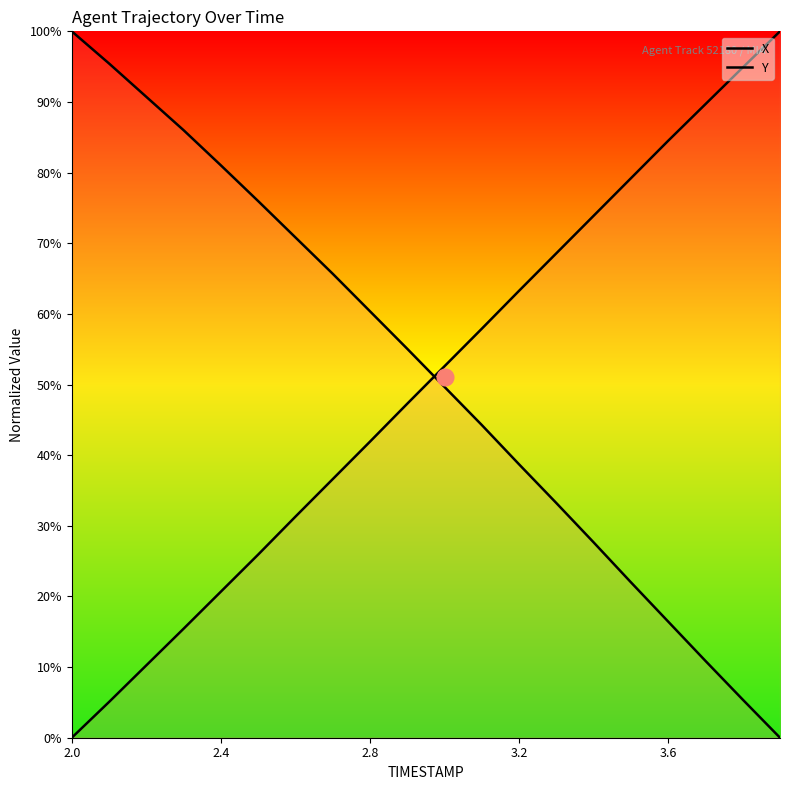

True or false: Y has more than 0 interior local peaks.

False